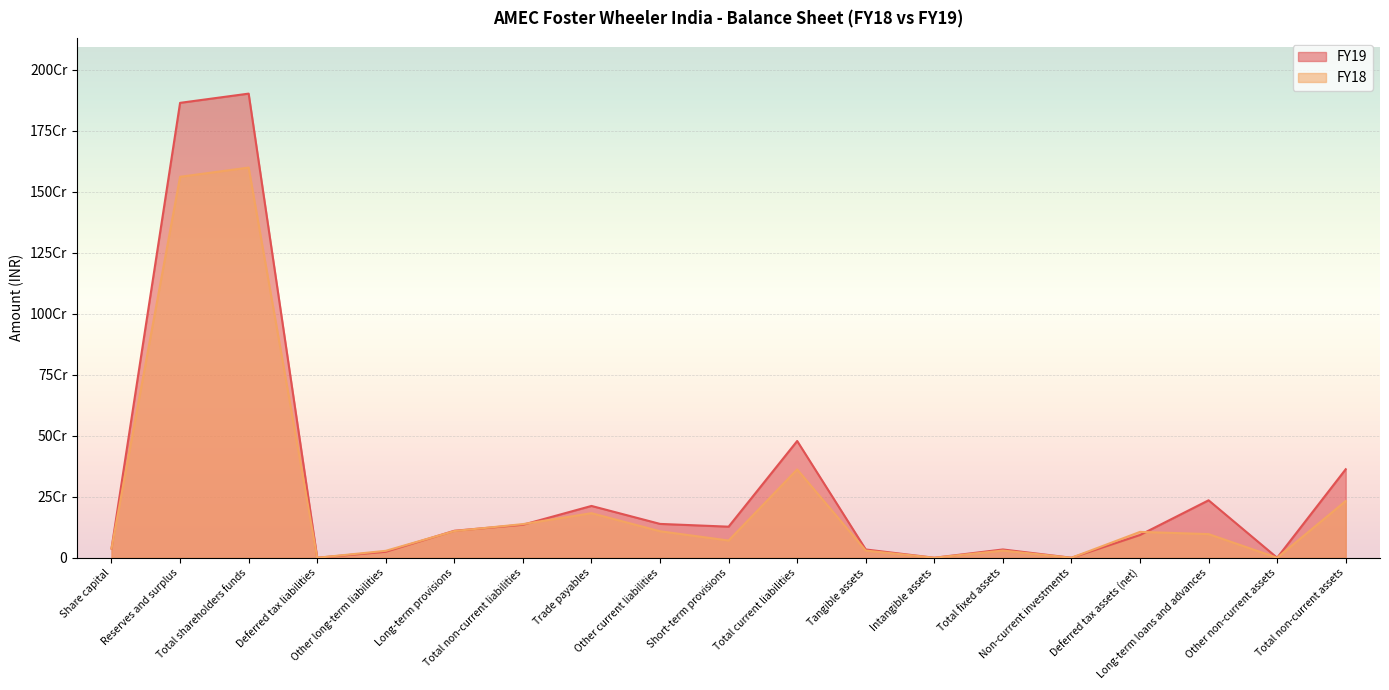

What is the difference between the maximum and minimum values in the FY18 series?

1598384443